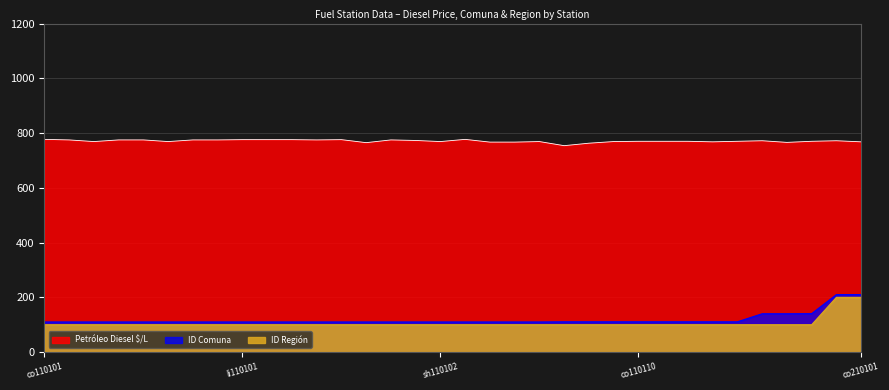

True or false: ID Región has a value of 158.9 at li110103.

False